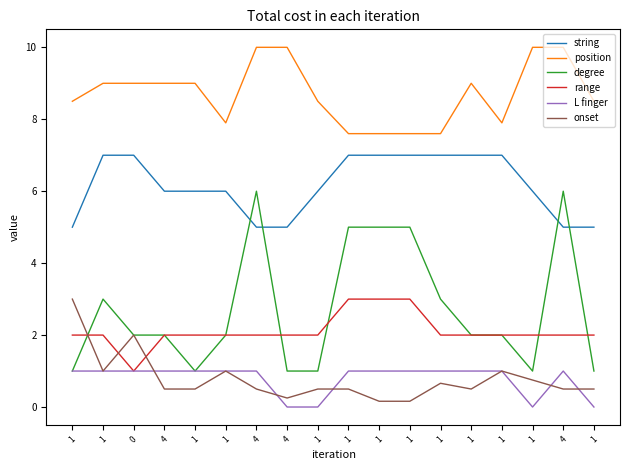

How many distinct data groups are displayed?

6